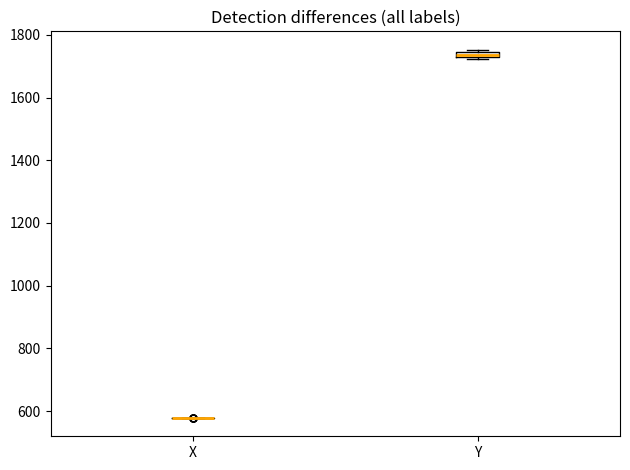

Where is the lower edge of the box for Y on the y-axis? The values are not printed on the chart, so give them approximately, as read against the axis.

1720